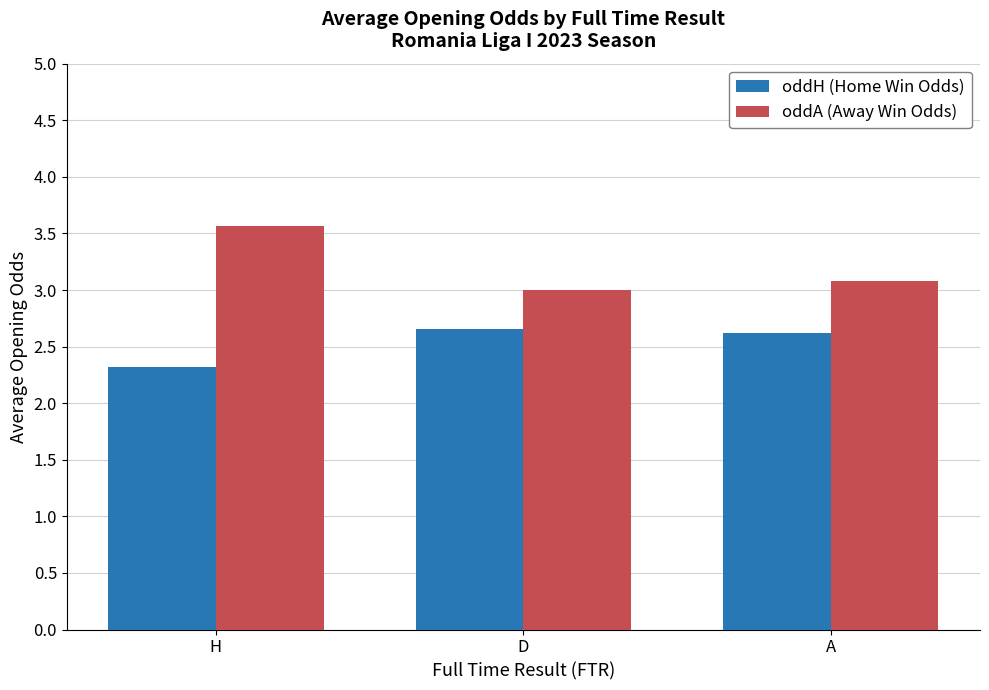

What are all the series names shown in the legend?

oddH (Home Win Odds), oddA (Away Win Odds)